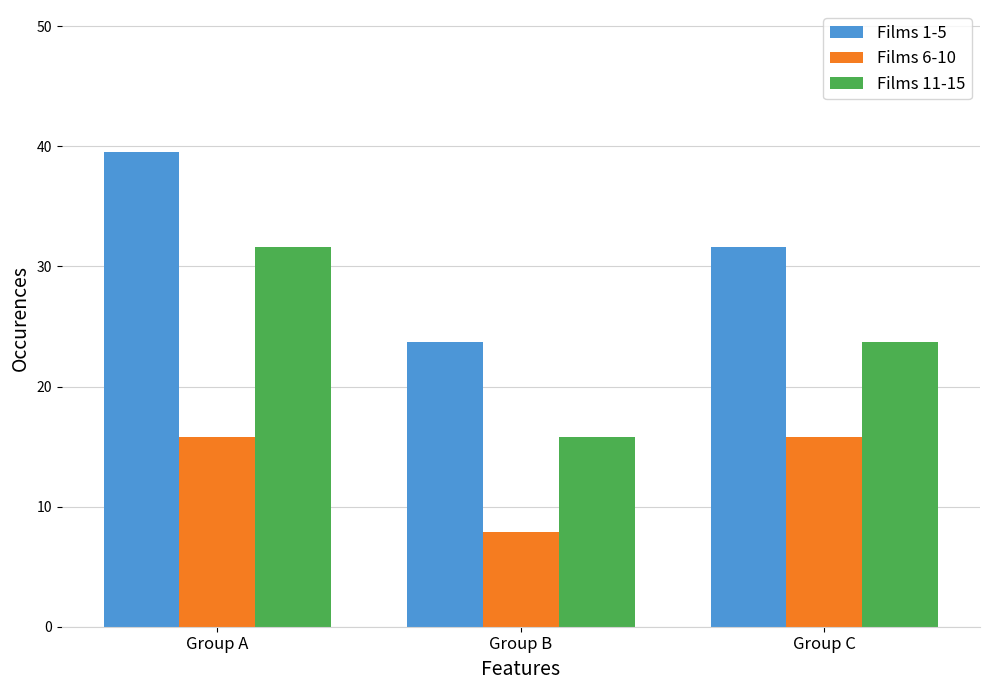

Is the value of Films 6-10 at Group B greater than the value of Films 11-15 at Group A?

No